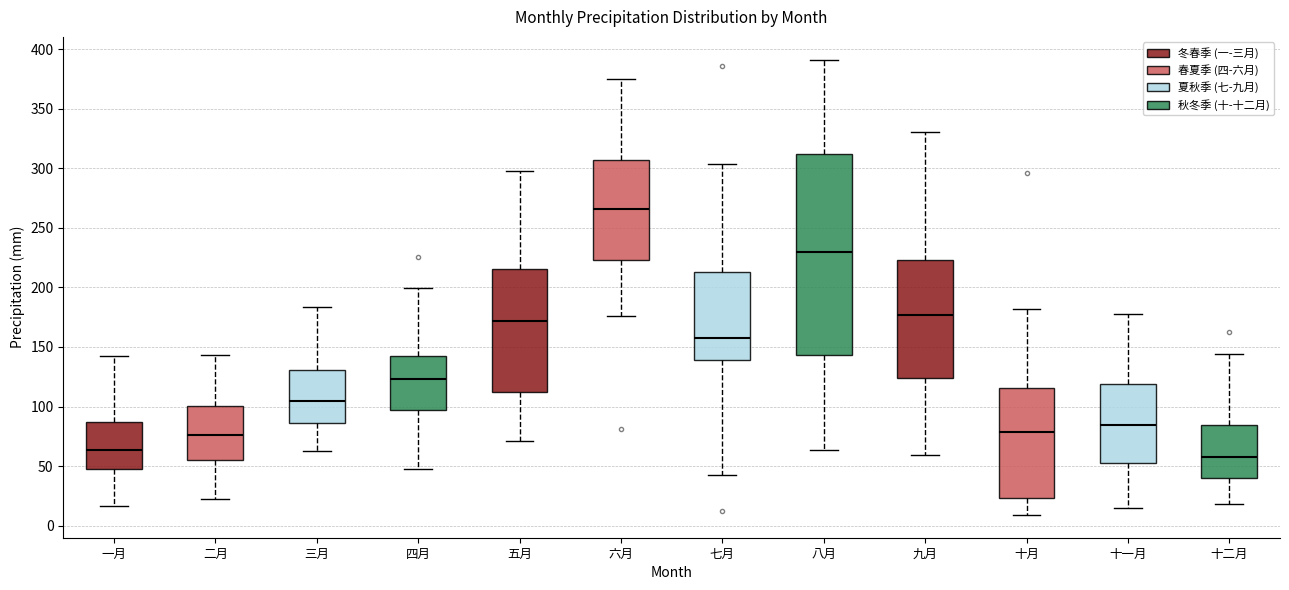

Reading left to right, transcribe this box plot: for each box, give where its median line is, the range the box spans, and where its two whiskers end, as read against the y-axis. The values are not printed on the chart, so give them approximately, as read against the axis.

一月: median 65, box 50 to 85, whiskers 15 to 145
二月: median 75, box 55 to 100, whiskers 20 to 145
三月: median 105, box 85 to 130, whiskers 65 to 185
四月: median 125, box 95 to 140, whiskers 45 to 200
五月: median 170, box 110 to 215, whiskers 70 to 300
六月: median 265, box 225 to 305, whiskers 175 to 375
七月: median 160, box 140 to 215, whiskers 45 to 305
八月: median 230, box 145 to 310, whiskers 65 to 390
九月: median 175, box 125 to 225, whiskers 60 to 330
十月: median 80, box 25 to 115, whiskers 10 to 180
十一月: median 85, box 55 to 120, whiskers 15 to 180
十二月: median 60, box 40 to 85, whiskers 20 to 145